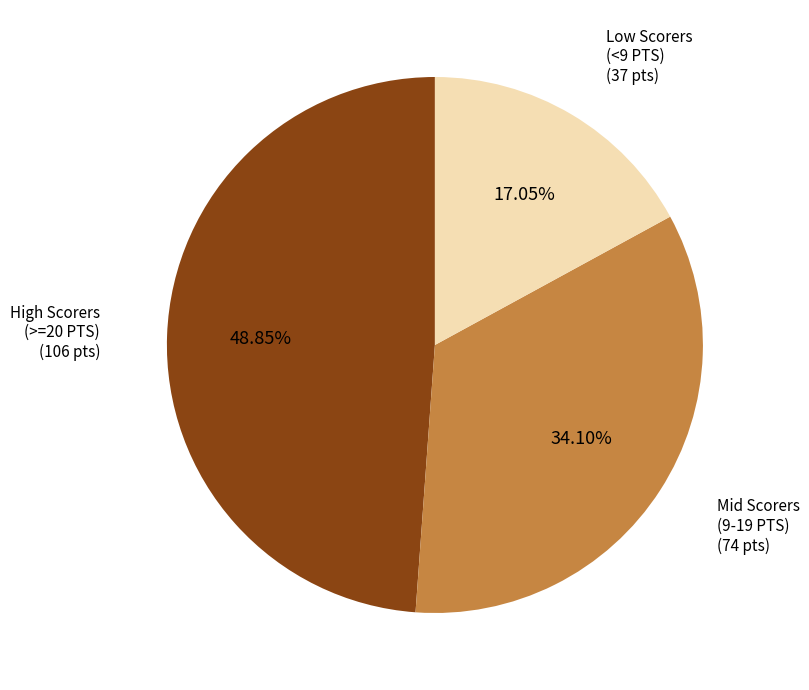

Does any single category account for the majority?

No